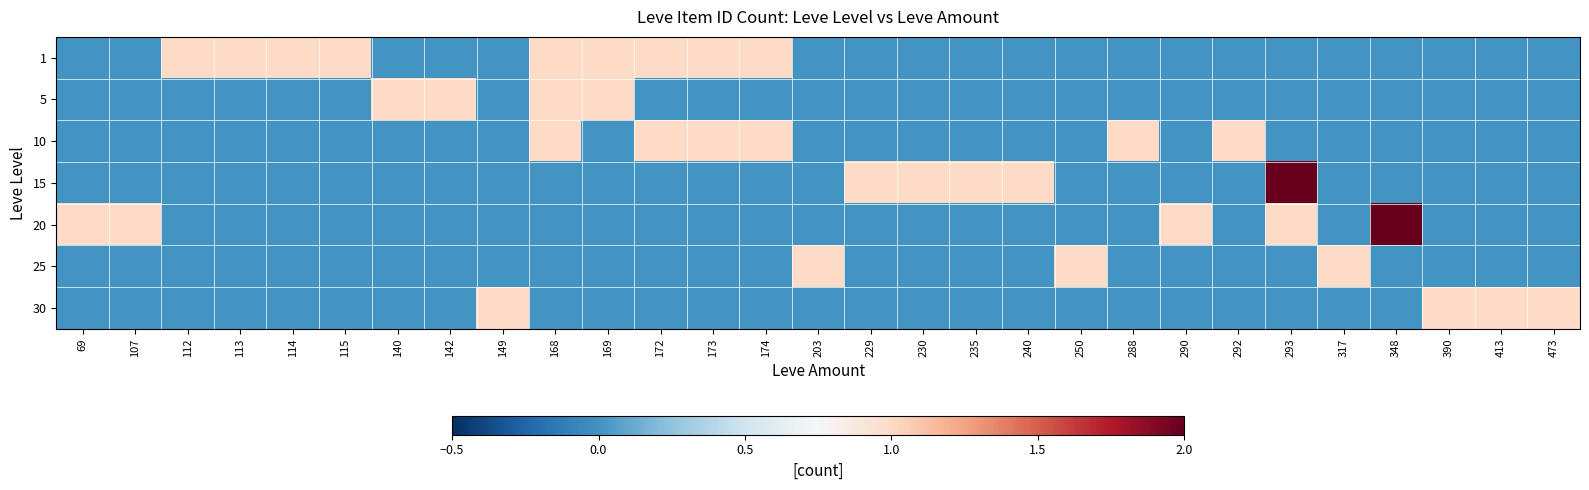

Reading right to left, extract all data points from this chart.

1: 473=0	413=0	390=0	348=0	317=0	293=0	292=0	290=0	288=0	250=0	240=0	235=0	230=0	229=0	203=0	174=1	173=1	172=1	169=1	168=1	149=0	142=0	140=0	115=1	114=1	113=1	112=1	107=0	69=0
5: 473=0	413=0	390=0	348=0	317=0	293=0	292=0	290=0	288=0	250=0	240=0	235=0	230=0	229=0	203=0	174=0	173=0	172=0	169=1	168=1	149=0	142=1	140=1	115=0	114=0	113=0	112=0	107=0	69=0
10: 473=0	413=0	390=0	348=0	317=0	293=0	292=1	290=0	288=1	250=0	240=0	235=0	230=0	229=0	203=0	174=1	173=1	172=1	169=0	168=1	149=0	142=0	140=0	115=0	114=0	113=0	112=0	107=0	69=0
15: 473=0	413=0	390=0	348=0	317=0	293=2	292=0	290=0	288=0	250=0	240=1	235=1	230=1	229=1	203=0	174=0	173=0	172=0	169=0	168=0	149=0	142=0	140=0	115=0	114=0	113=0	112=0	107=0	69=0
20: 473=0	413=0	390=0	348=2	317=0	293=1	292=0	290=1	288=0	250=0	240=0	235=0	230=0	229=0	203=0	174=0	173=0	172=0	169=0	168=0	149=0	142=0	140=0	115=0	114=0	113=0	112=0	107=1	69=1
25: 473=0	413=0	390=0	348=0	317=1	293=0	292=0	290=0	288=0	250=1	240=0	235=0	230=0	229=0	203=1	174=0	173=0	172=0	169=0	168=0	149=0	142=0	140=0	115=0	114=0	113=0	112=0	107=0	69=0
30: 473=1	413=1	390=1	348=0	317=0	293=0	292=0	290=0	288=0	250=0	240=0	235=0	230=0	229=0	203=0	174=0	173=0	172=0	169=0	168=0	149=1	142=0	140=0	115=0	114=0	113=0	112=0	107=0	69=0